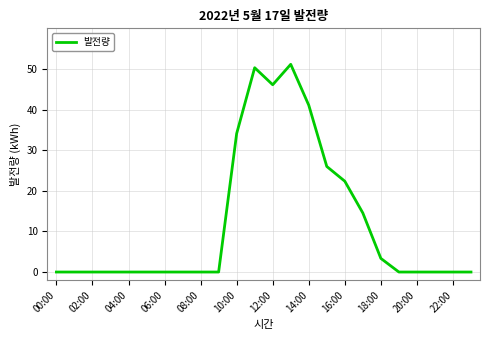

What is the difference between the maximum and minimum values?

51.1